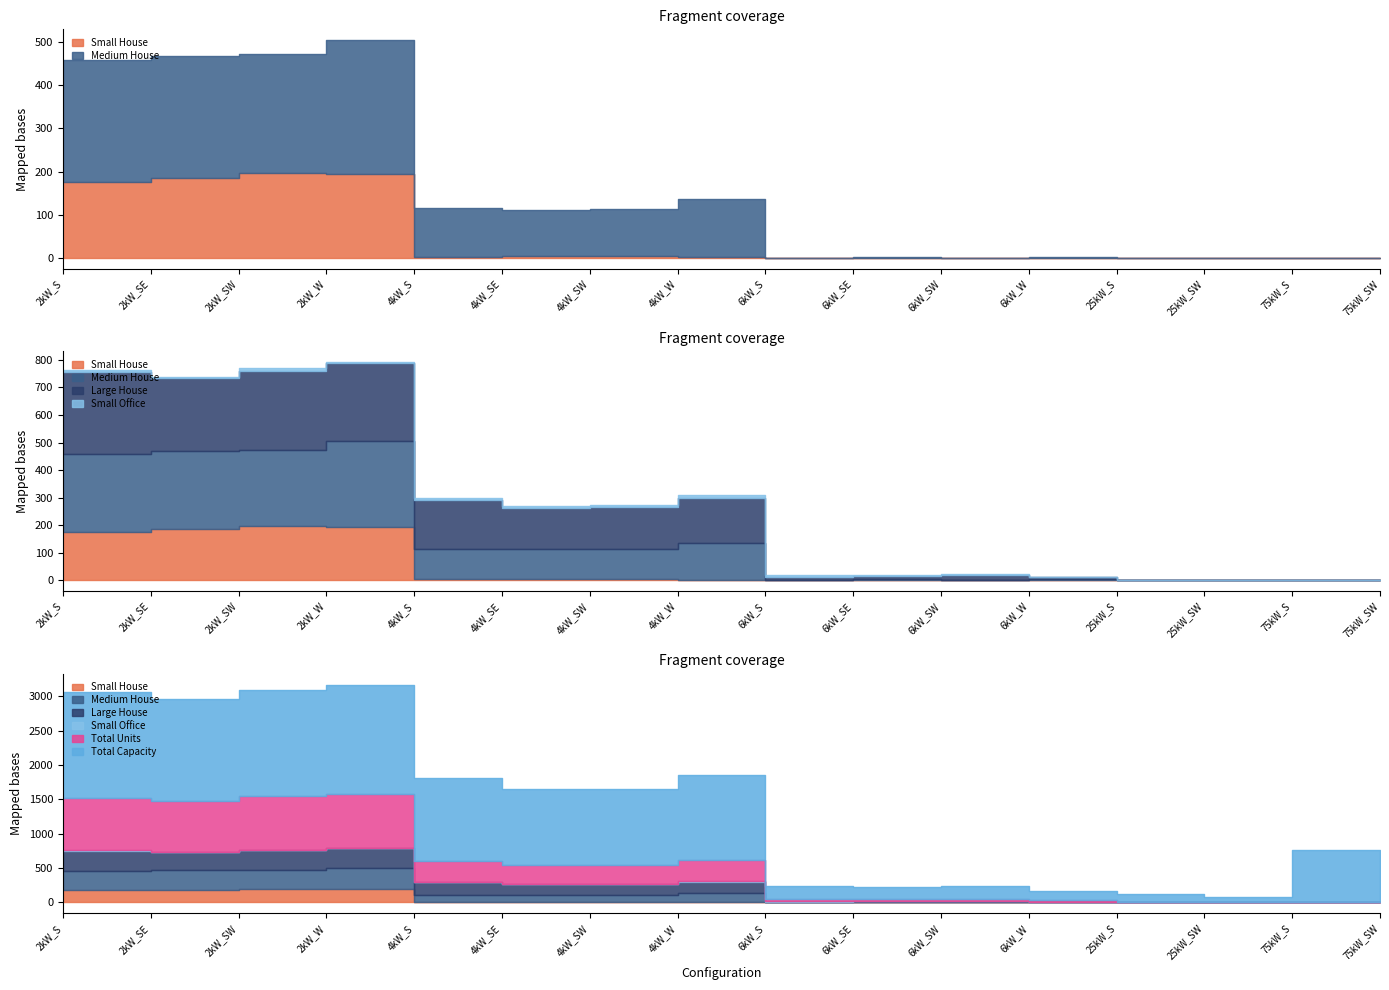

What is the sum of the Total Units values at 6kW_S and 6kW_SW?

63